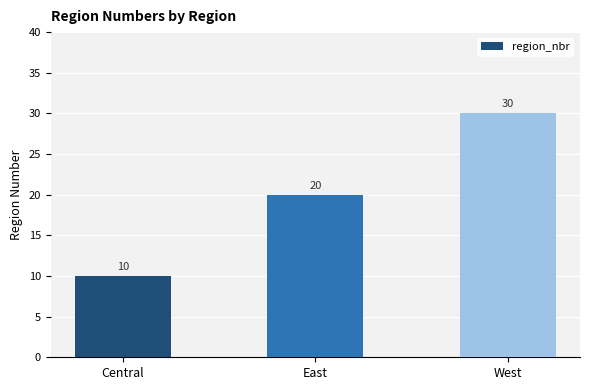

What position from the right is Central?

3